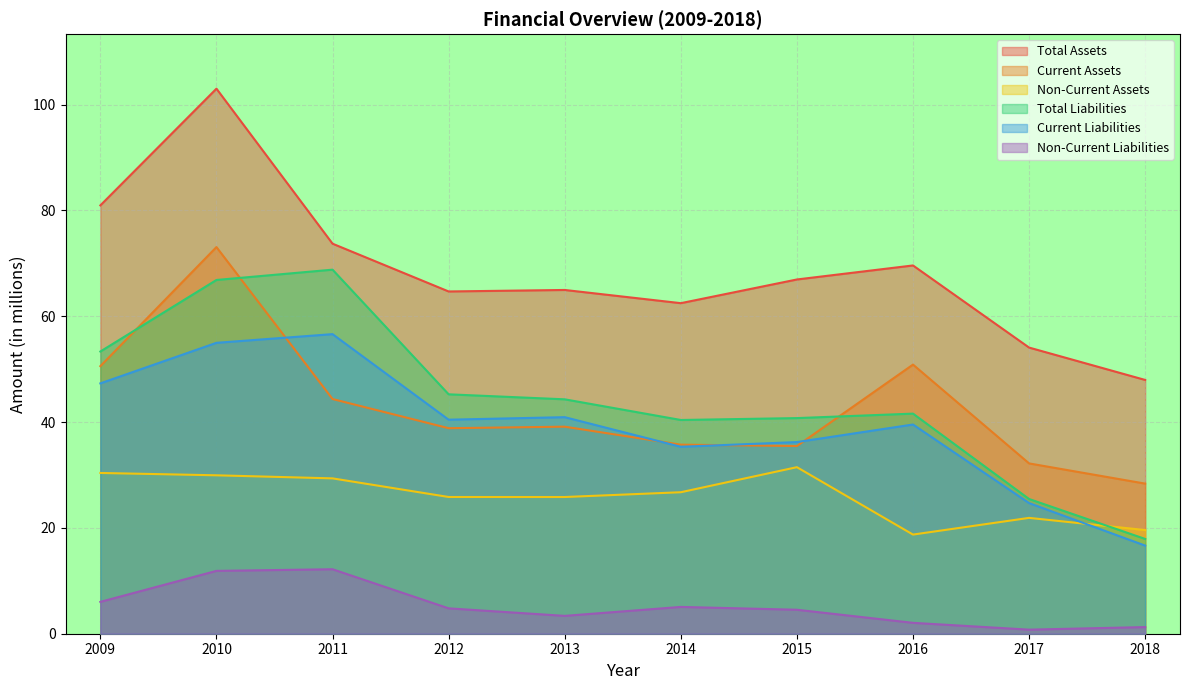

Which category has the highest value in the Total Liabilities series?

2011